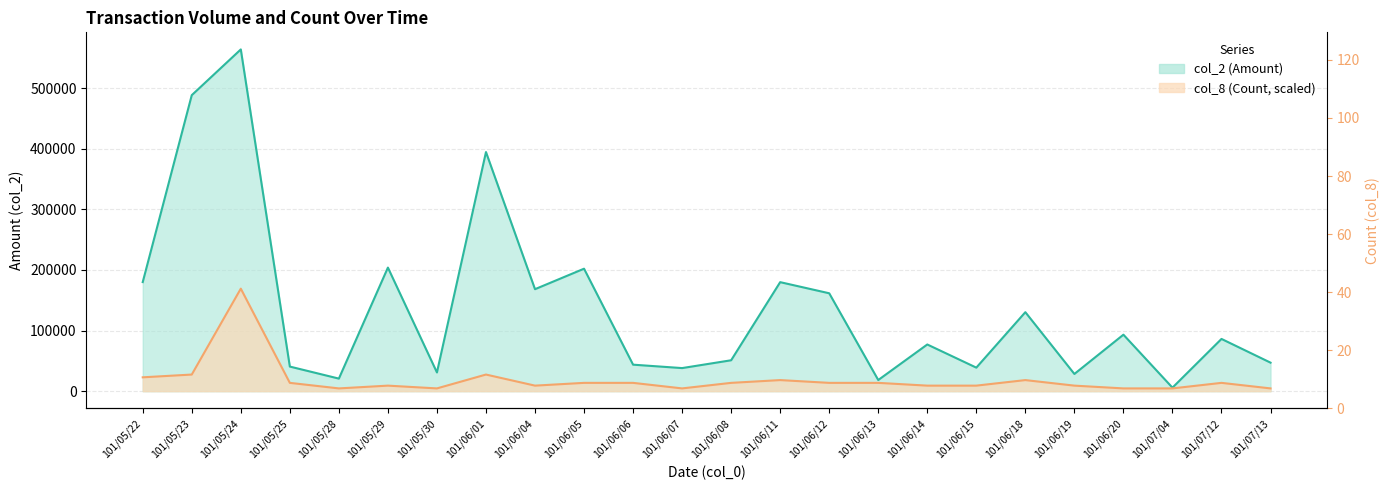

What position from the left is 101/06/11?

14